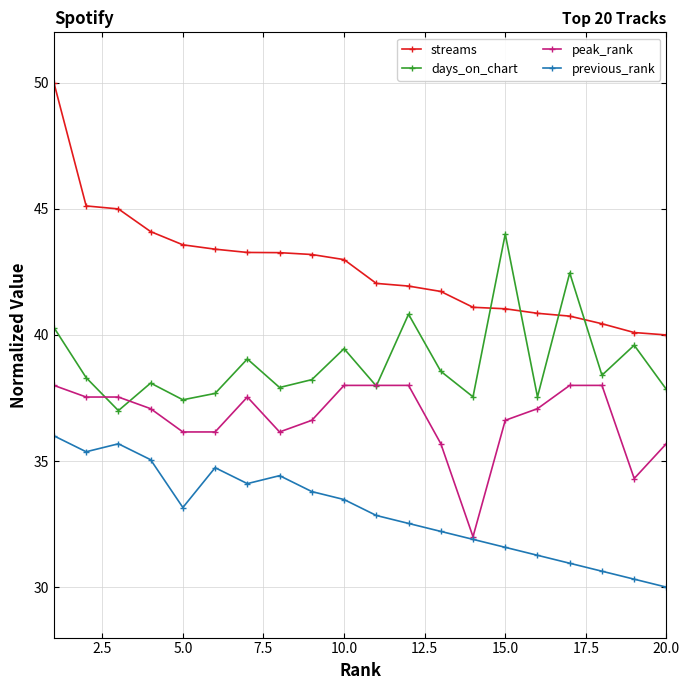

List the series in order of their peak value, highest first.

streams, days_on_chart, peak_rank, previous_rank